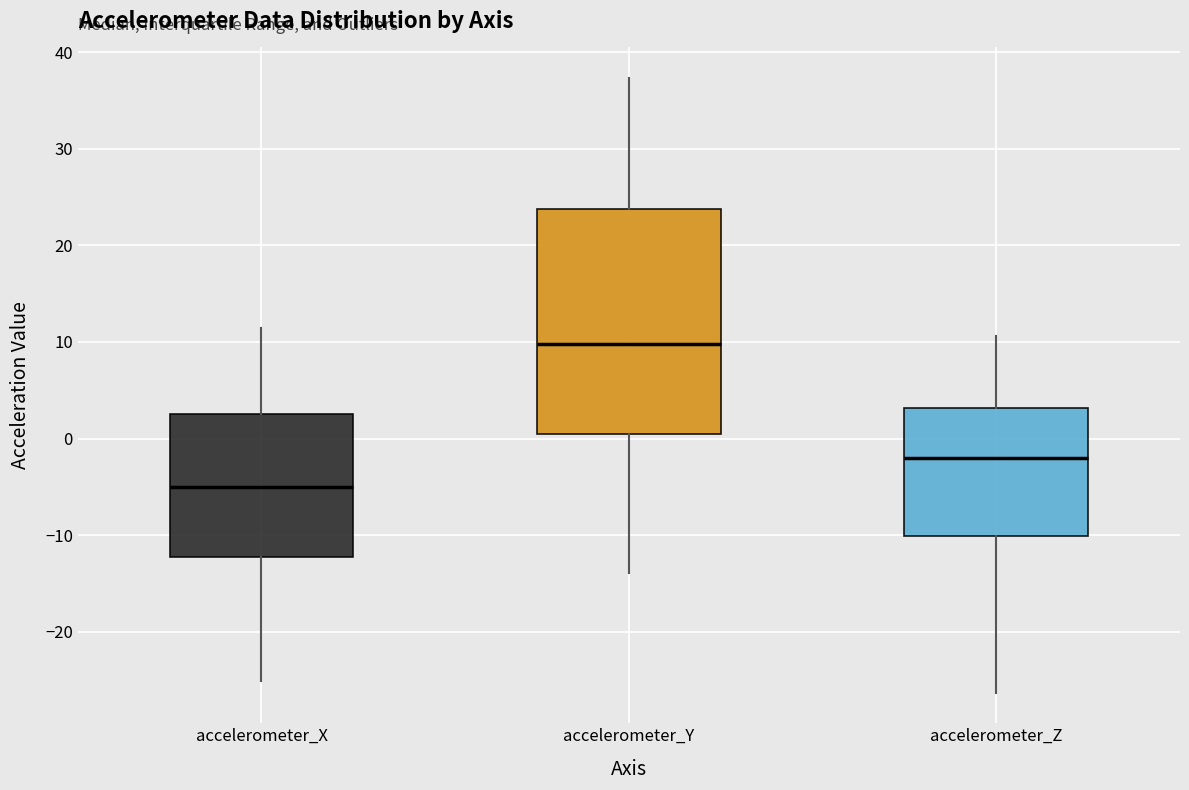

Where does the upper whisker of the box for accelerometer_Y end on the y-axis? The values are not printed on the chart, so give them approximately, as read against the axis.

37